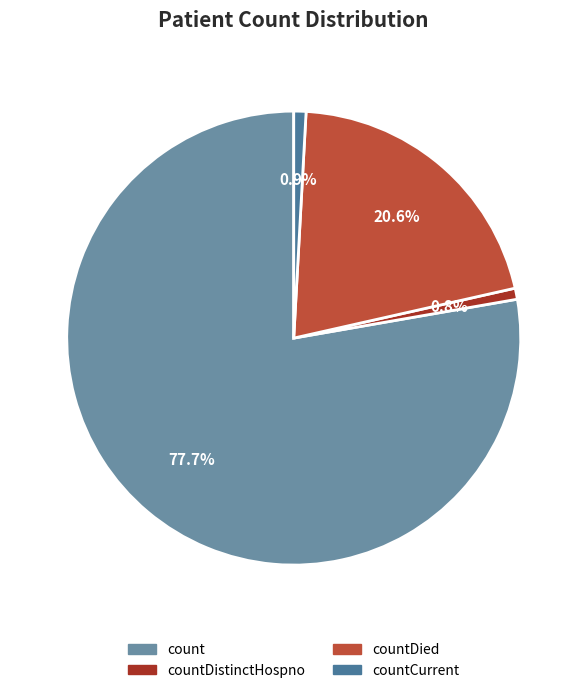

What percentage do countDied and countCurrent together represent?

21.5%